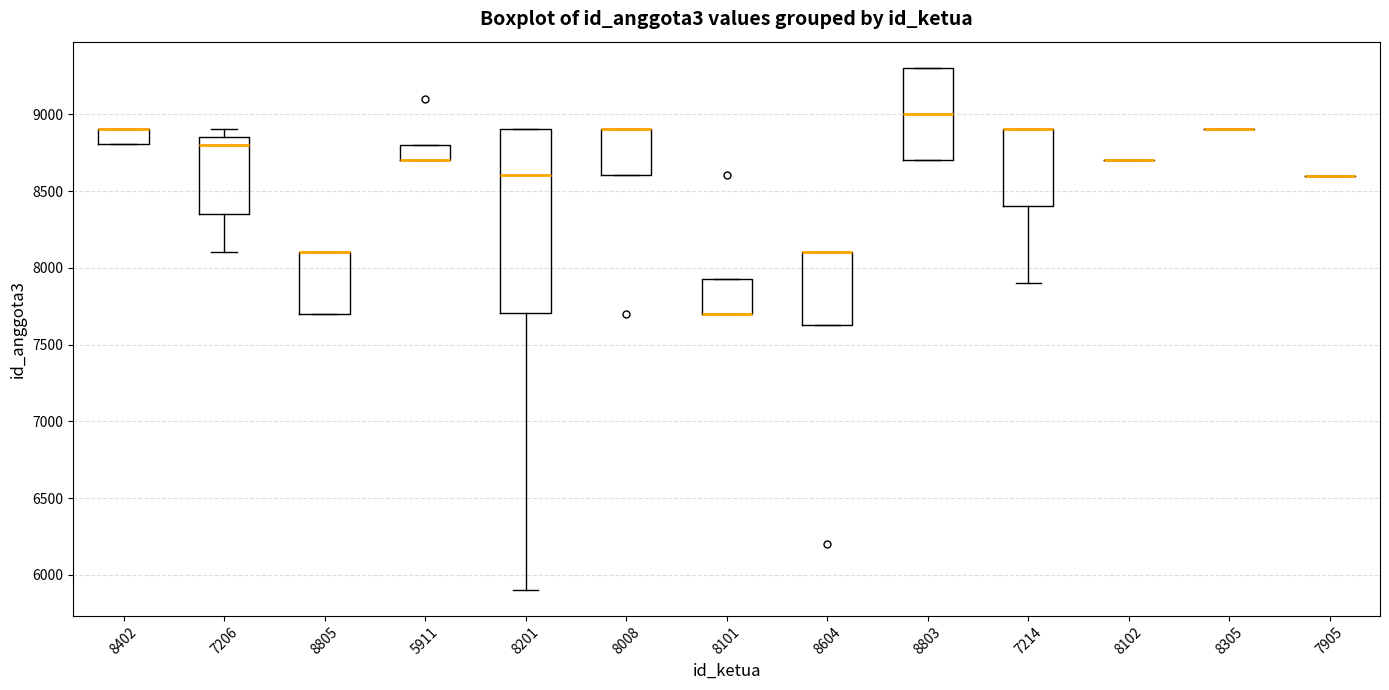

Reading left to right, transcribe this box plot: for each box, give where its median line is, the range the box spans, and where its two whiskers end, as read against the y-axis. The values are not printed on the chart, so give them approximately, as read against the axis.

8402: median 8900 (drawn on the box's upper edge), box 8800 to 8900, whiskers 8800 to 8900
7206: median 8800, box 8350 to 8850, whiskers 8100 to 8900
8805: median 8100 (drawn on the box's upper edge), box 7700 to 8100, whiskers 7700 to 8100
5911: median 8700 (drawn on the box's lower edge), box 8700 to 8800, whiskers 8700 to 8800
8201: median 8600, box 7700 to 8900, whiskers 5900 to 8900
8008: median 8900 (drawn on the box's upper edge), box 8600 to 8900, whiskers 8600 to 8900
8101: median 7700 (drawn on the box's lower edge), box 7700 to 7950, whiskers 7700 to 7950
8604: median 8100 (drawn on the box's upper edge), box 7650 to 8100, whiskers 7650 to 8100
8803: median 9000, box 8700 to 9300, whiskers 8700 to 9300
7214: median 8900 (drawn on the box's upper edge), box 8400 to 8900, whiskers 7900 to 8900
8102: box collapsed to a line at 8700, whiskers 8700 to 8700
8305: box collapsed to a line at 8900, whiskers 8900 to 8900
7905: box collapsed to a line at 8600, whiskers 8600 to 8600